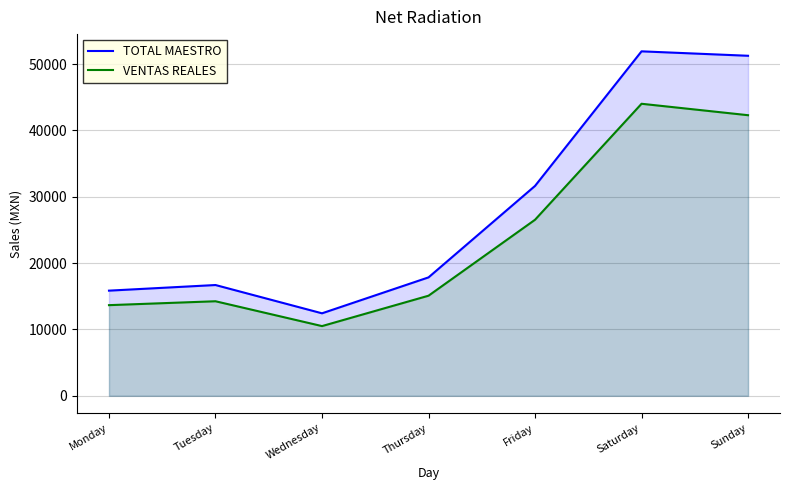

How many data points in VENTAS REALES are above 15092?

4